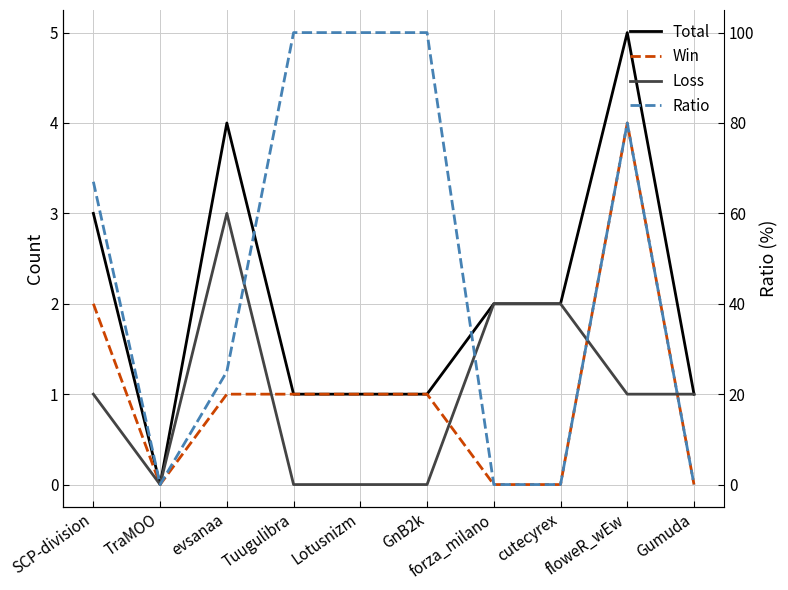

How many times do Win and Loss cross each other?

4